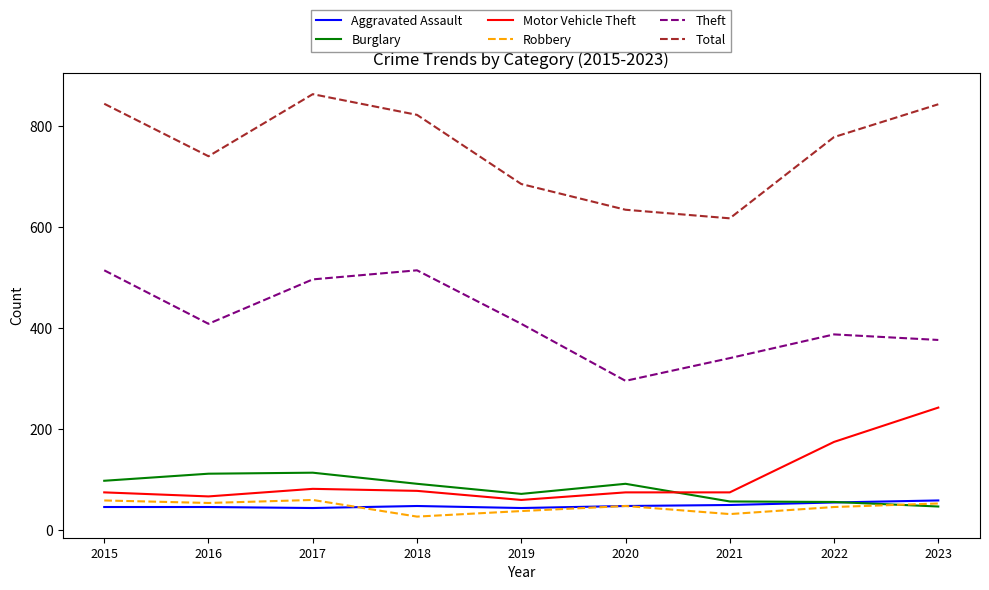

What value does the Theft series have at 2023, to the nearest 50?

400